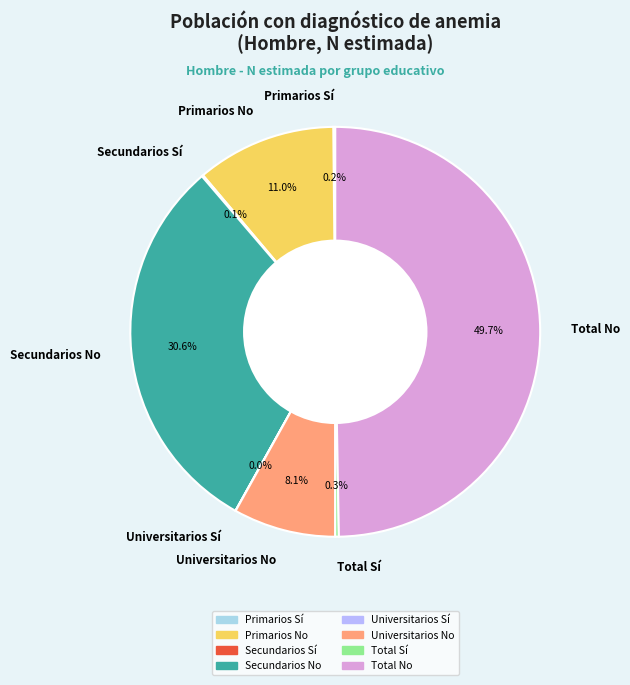

To the nearest percent, what is the average slice percentage?

12%